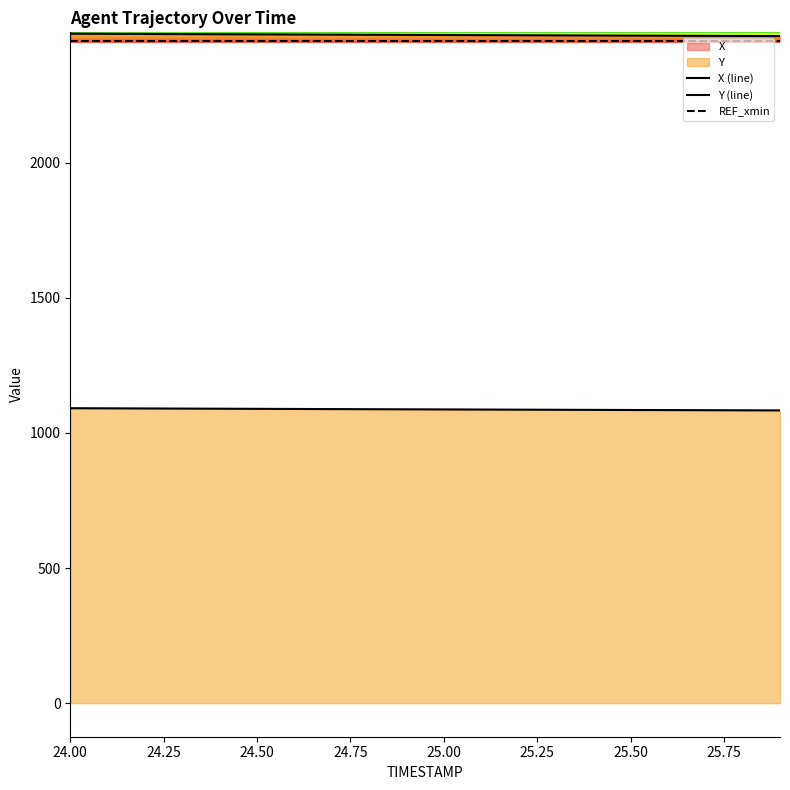

True or false: X has a value of 3750.7 at 25.9.

False